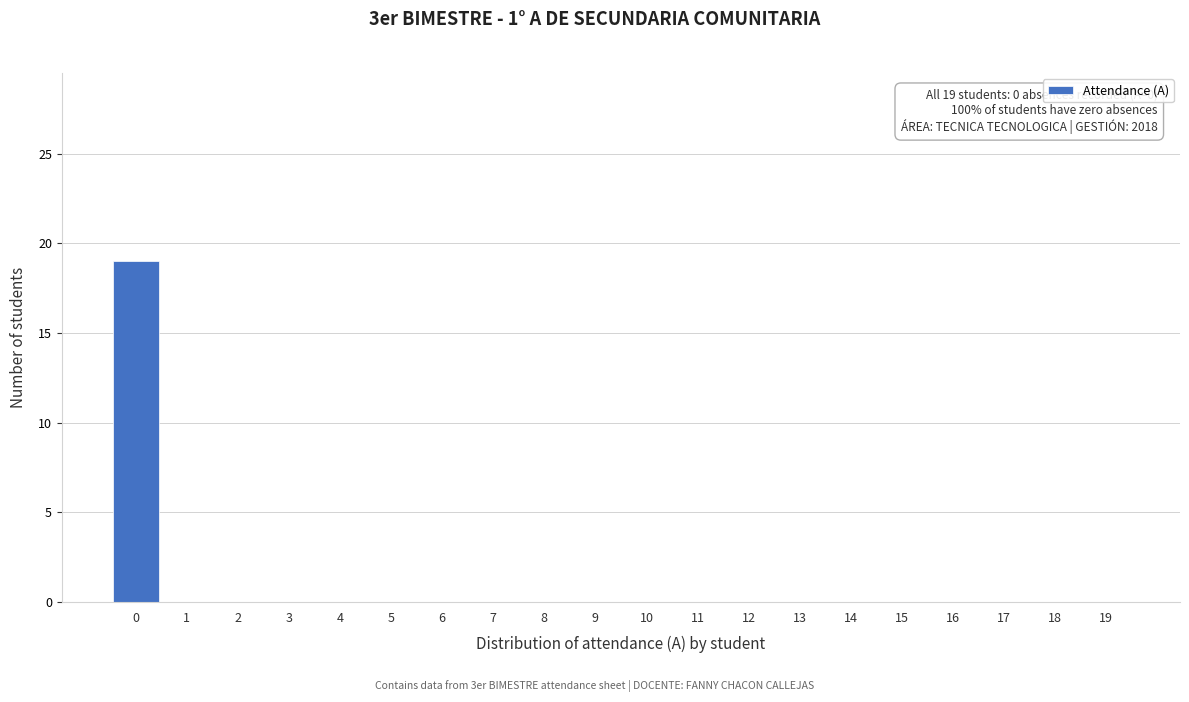

Reading left to right, transcribe all the data shown in this chart.

0=19	1=0	2=0	3=0	4=0	5=0	6=0	7=0	8=0	9=0	10=0	11=0	12=0	13=0	14=0	15=0	16=0	17=0	18=0	19=0